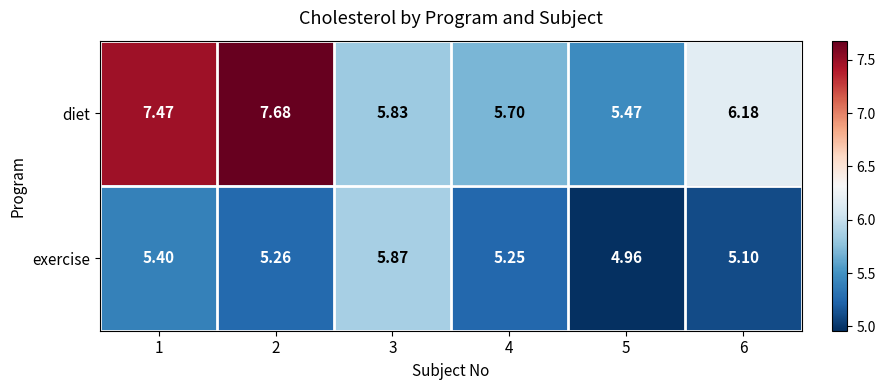

List the series in order of their peak value, lowest first.

exercise, diet